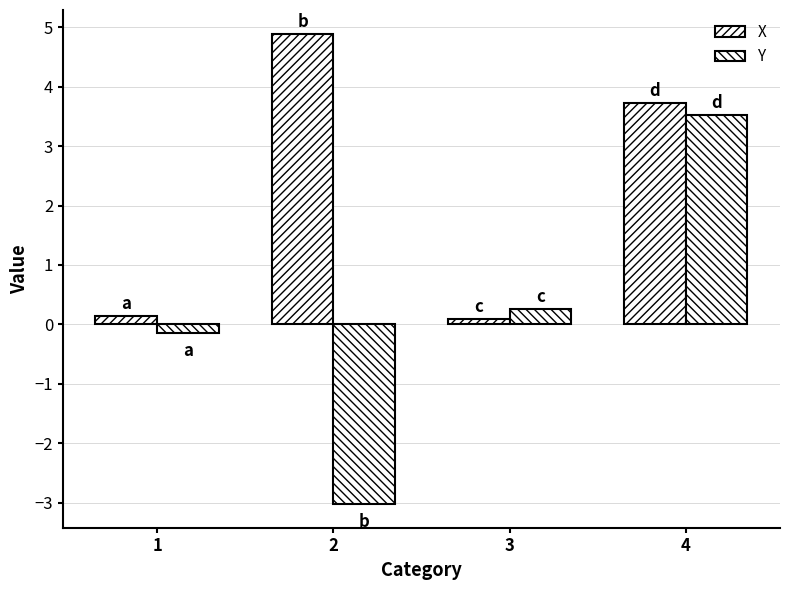

Count the number of data series in this chart.

2